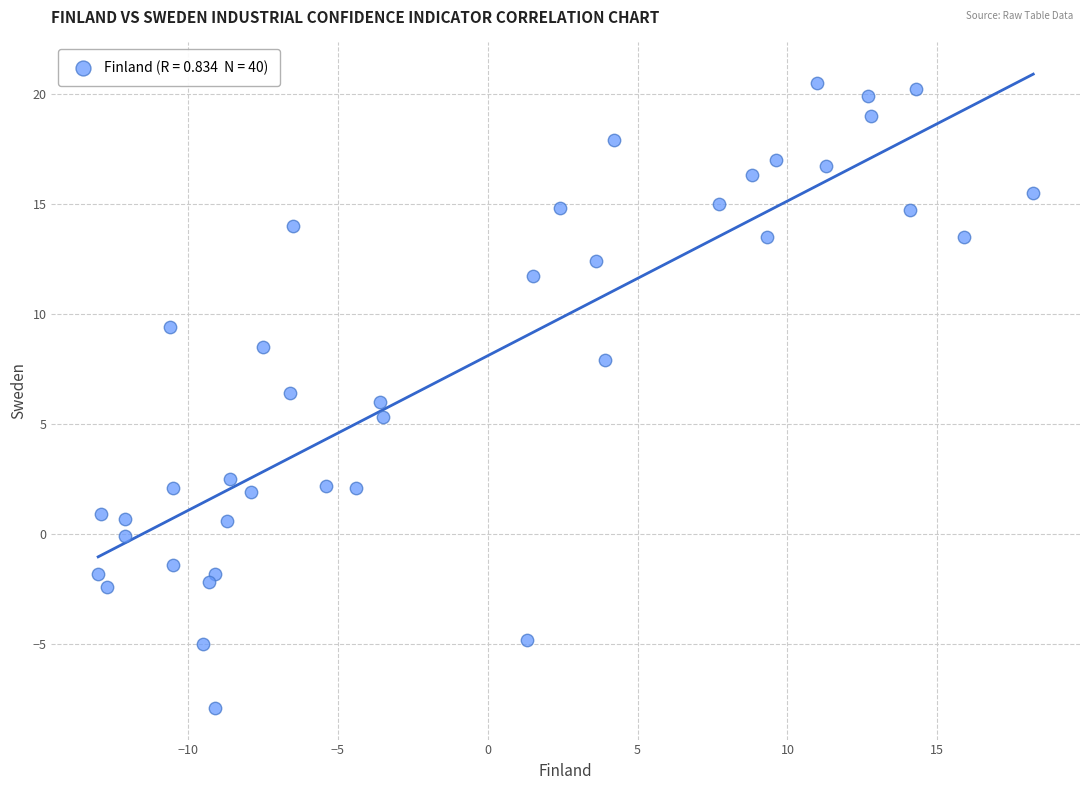

What is the range of X values (max minus min)?

31.2